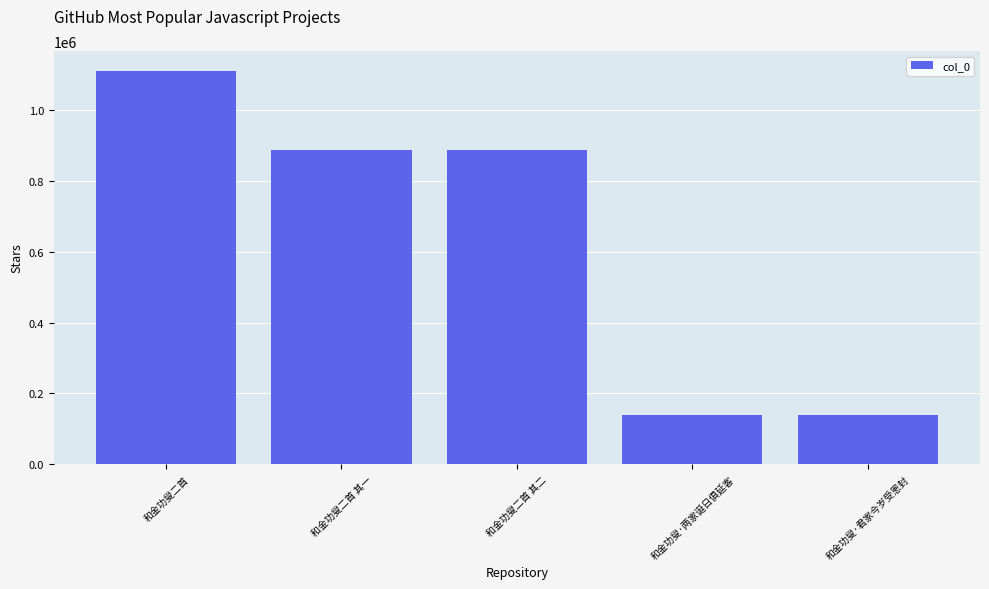

Does the chart contain stacked bars?

No